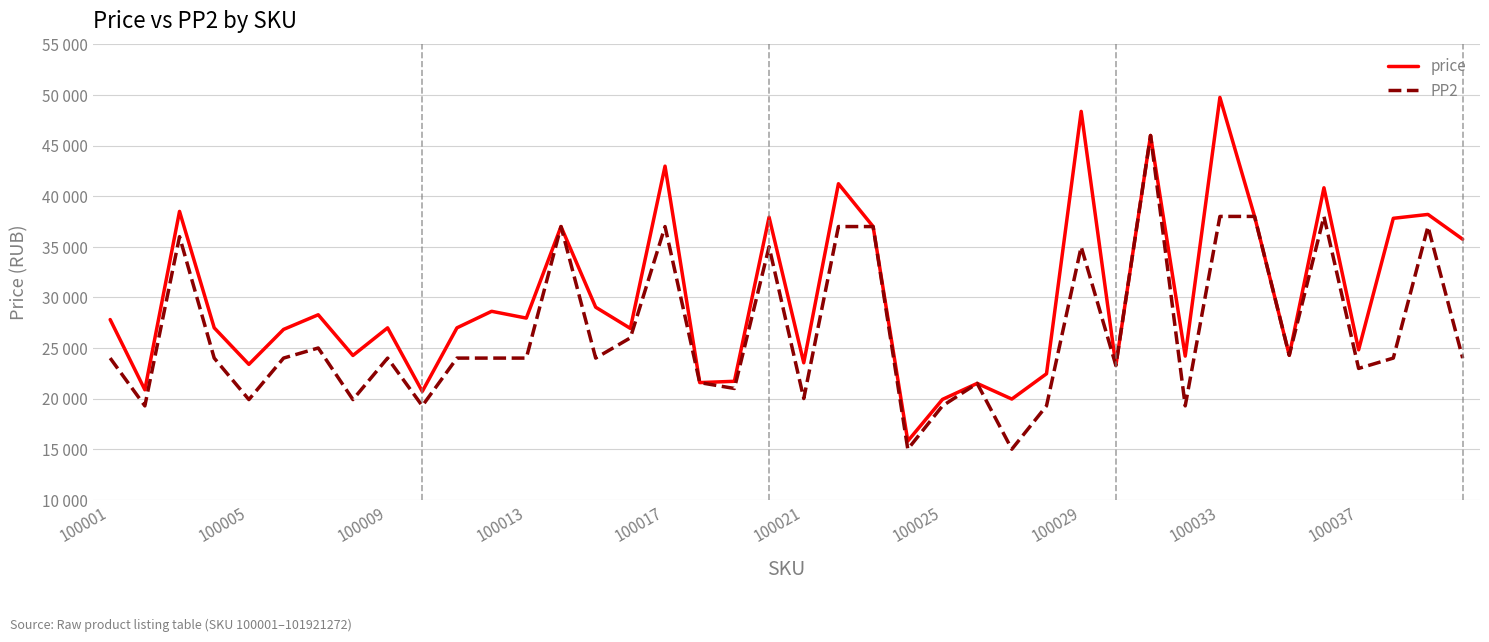

How many interior local valleys does the PP2 series have?

13